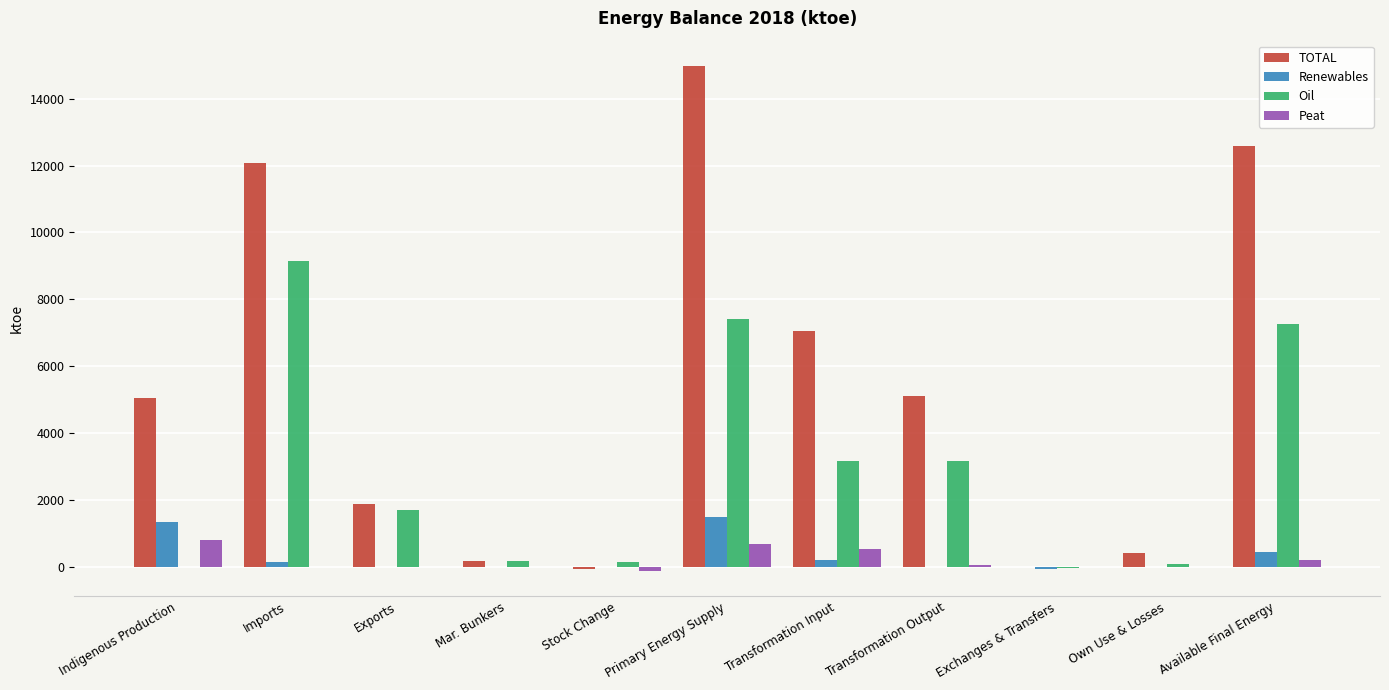

True or false: Peat has a value of 0.0 at Exchanges & Transfers.

True